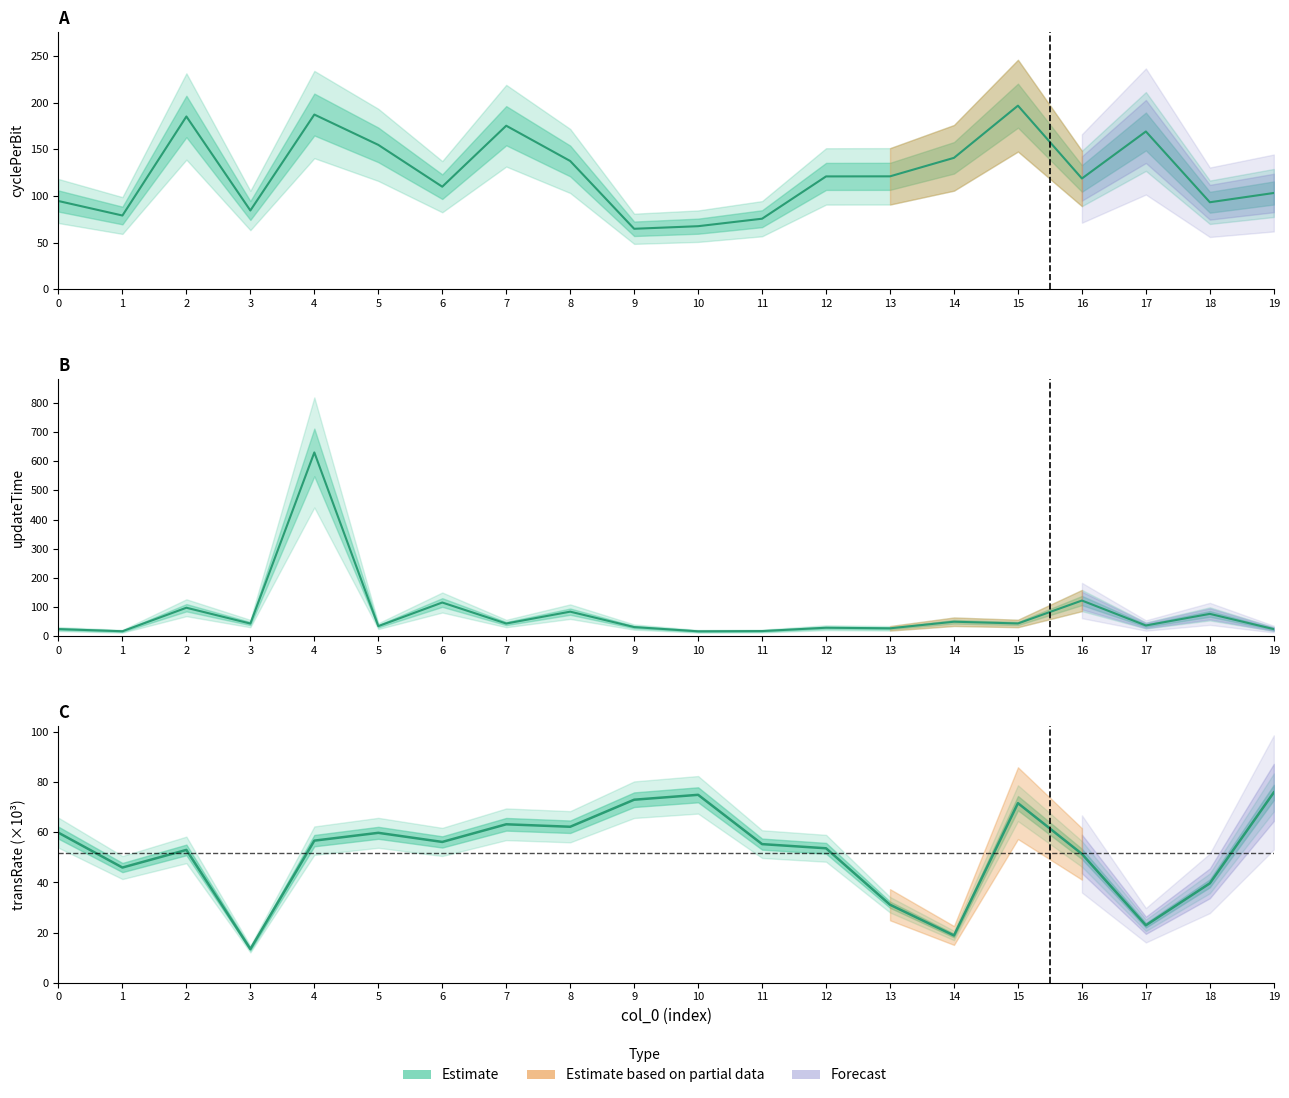

What is the sum of all values?

1038.7